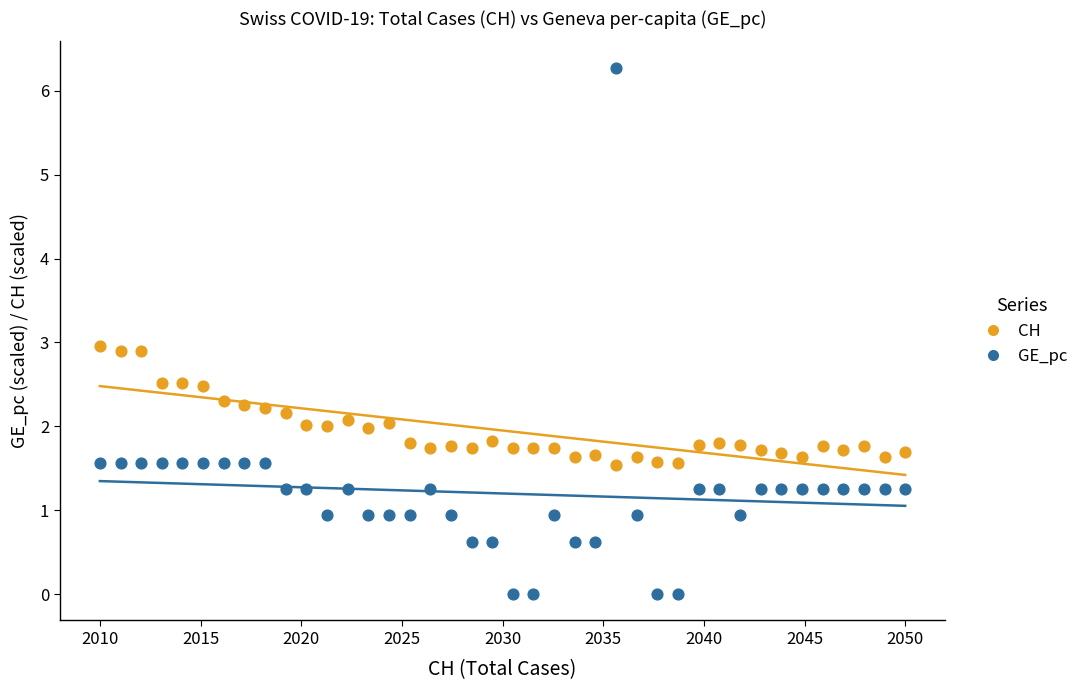

Across all data points, what is the range of Y values (max minus min)?

6.3